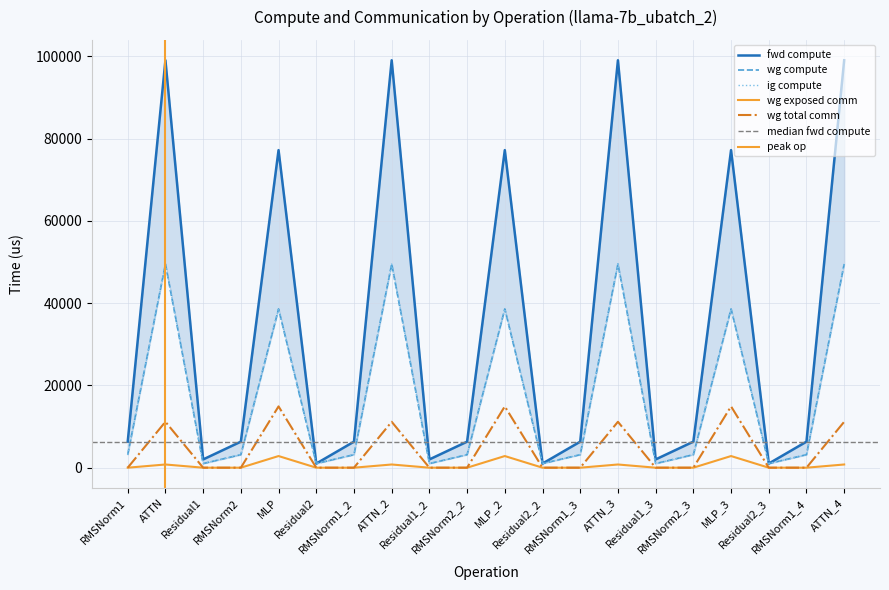

True or false: wg compute and ig compute cross at least once.

False